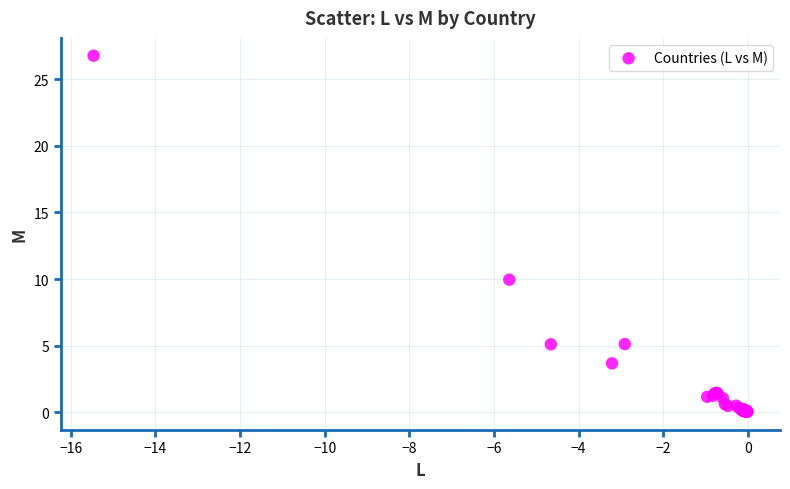

What Y value in the scatter plot is closest to 13?

10.0